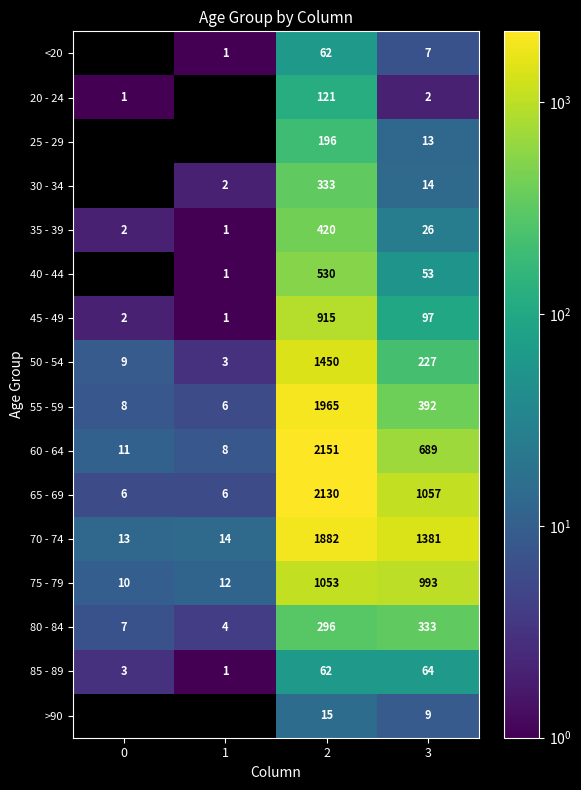

What is the average value of the 45 - 49 series?

253.8